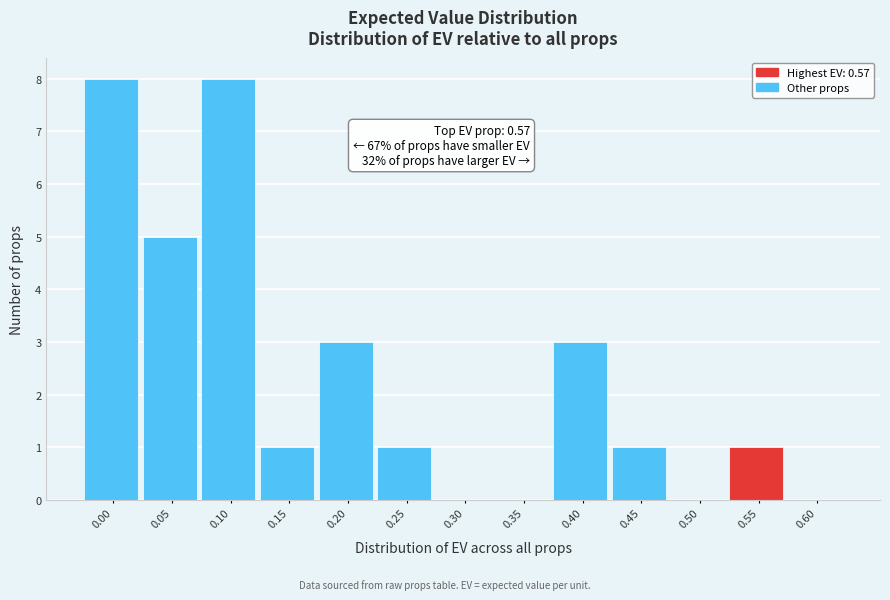

Reading right to left, transcribe all the data shown in this chart.

0.60=0	0.55=1	0.50=0	0.45=1	0.40=3	0.35=0	0.30=0	0.25=1	0.20=3	0.15=1	0.10=8	0.05=5	0.00=8